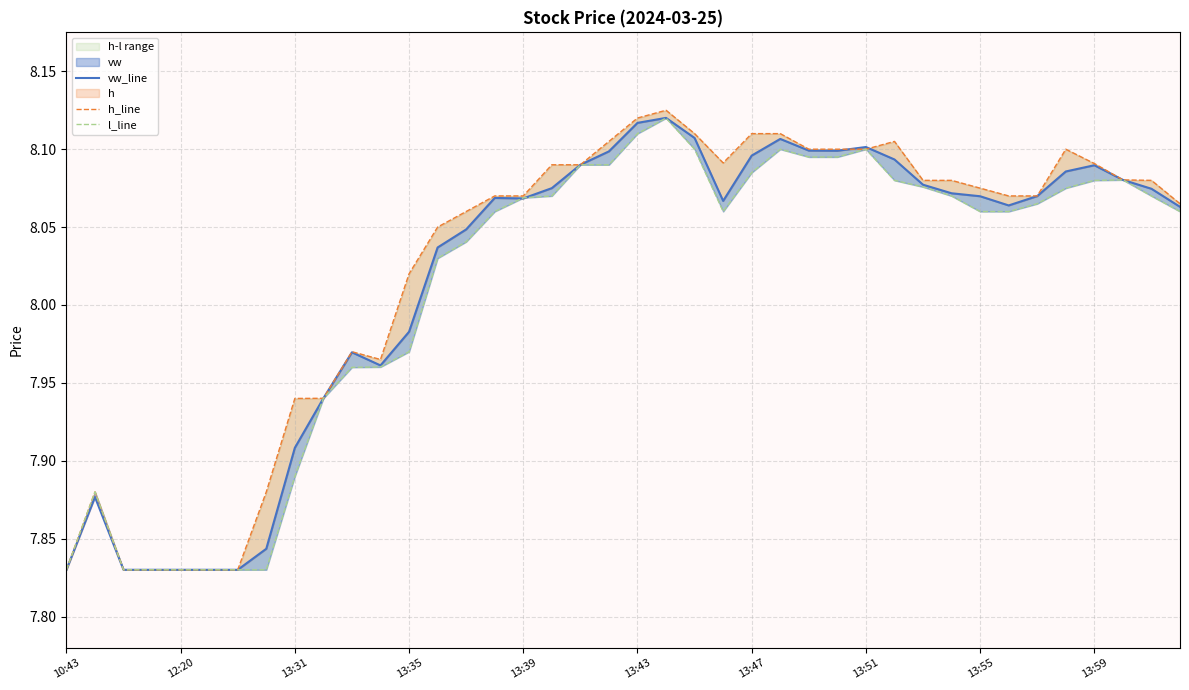

Reading left to right, transcribe all the data shown in this chart.

vw_line: 7.8	7.9	7.8	7.8	7.8	7.8	7.8	7.8	7.9	7.9	8.0	8.0	8.0	8.0	8.0	8.1	8.1	8.1	8.1	8.1	8.1	8.1	8.1	8.1	8.1	8.1	8.1	8.1	8.1	8.1	8.1	8.1	8.1	8.1	8.1	8.1	8.1	8.1	8.1	8.1
h_line: 7.8	7.9	7.8	7.8	7.8	7.8	7.8	7.9	7.9	7.9	8.0	8.0	8.0	8.1	8.1	8.1	8.1	8.1	8.1	8.1	8.1	8.1	8.1	8.1	8.1	8.1	8.1	8.1	8.1	8.1	8.1	8.1	8.1	8.1	8.1	8.1	8.1	8.1	8.1	8.1
l_line: 7.8	7.9	7.8	7.8	7.8	7.8	7.8	7.8	7.9	7.9	8.0	8.0	8.0	8.0	8.0	8.1	8.1	8.1	8.1	8.1	8.1	8.1	8.1	8.1	8.1	8.1	8.1	8.1	8.1	8.1	8.1	8.1	8.1	8.1	8.1	8.1	8.1	8.1	8.1	8.1